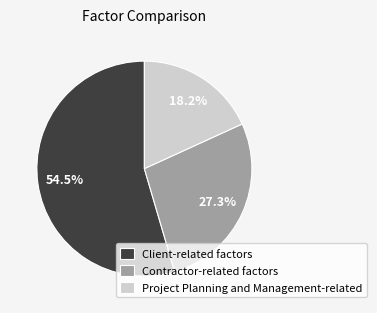

Which slice is the smallest?

Project Planning and Management-related